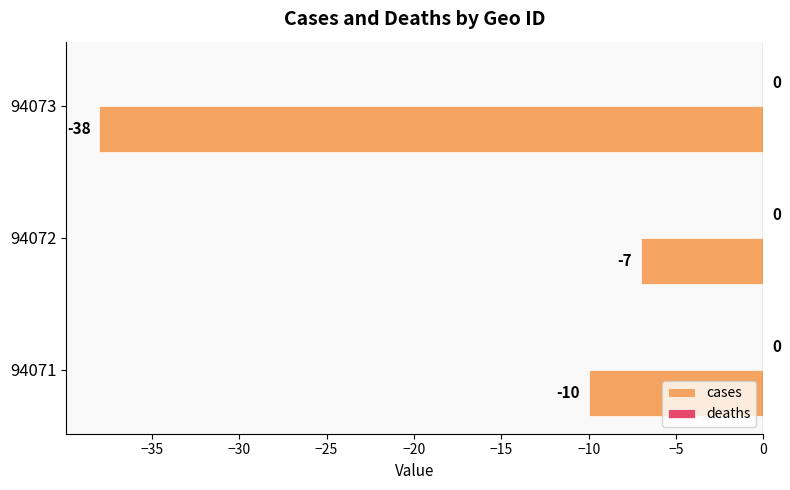

Which has a higher value, 94072 or 94071?

94072